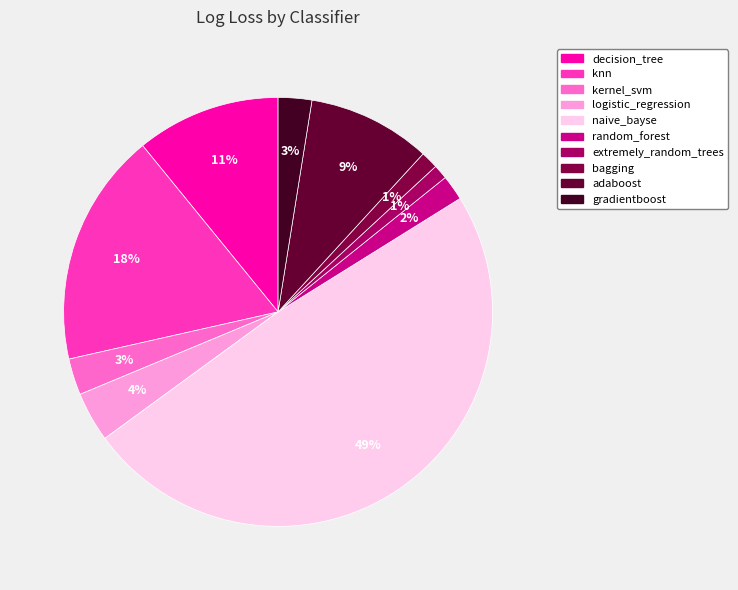

To the nearest percent, what is the difference between the extremely_random_trees and logistic_regression slice percentages?

3%